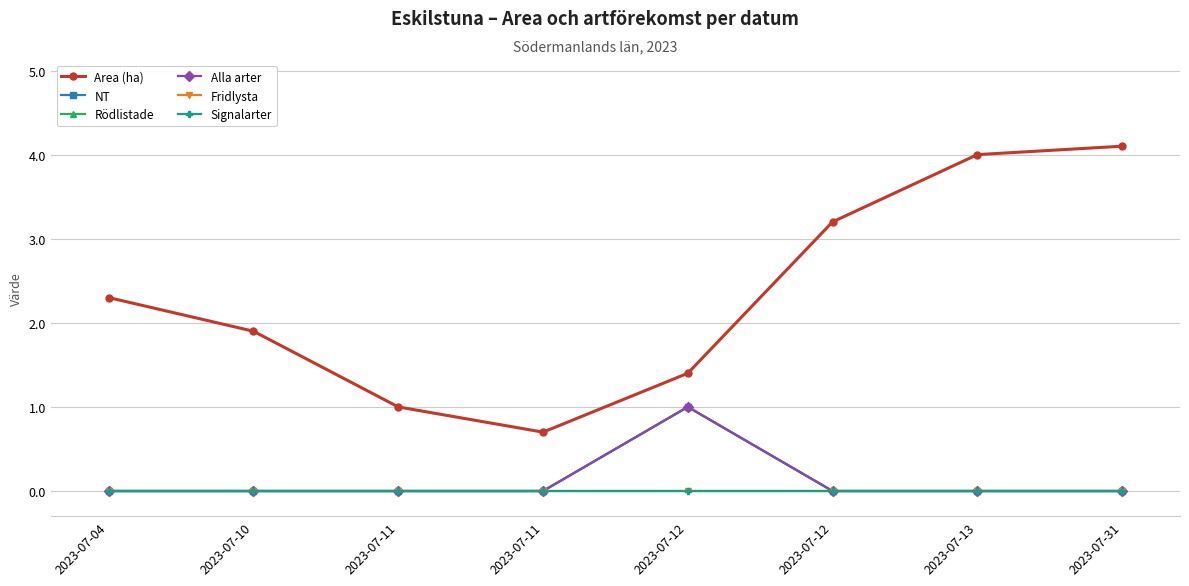

What is the greatest value displayed?

4.1